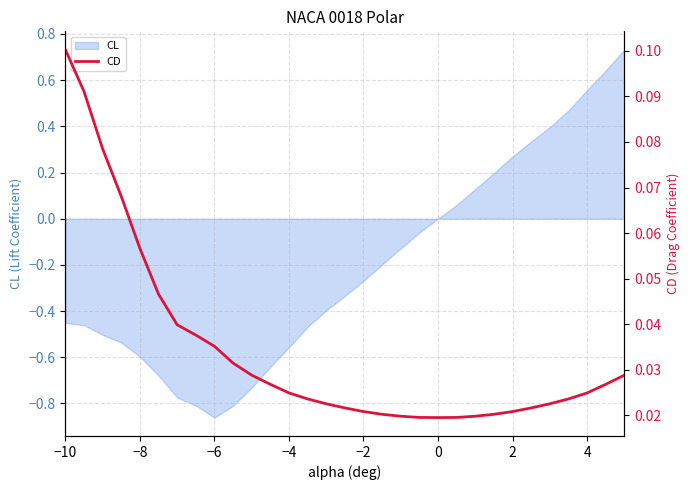

Reading right to left, what are all the values shown in this chart?

0.0	0.0	0.0	0.0	0.0	0.0	0.0	0.0	0.0	0.0	0.0	0.0	0.0	0.0	0.0	0.0	0.0	0.0	0.0	0.0	0.0	0.0	0.0	0.0	0.0	0.0	0.1	0.1	0.1	0.1	0.1